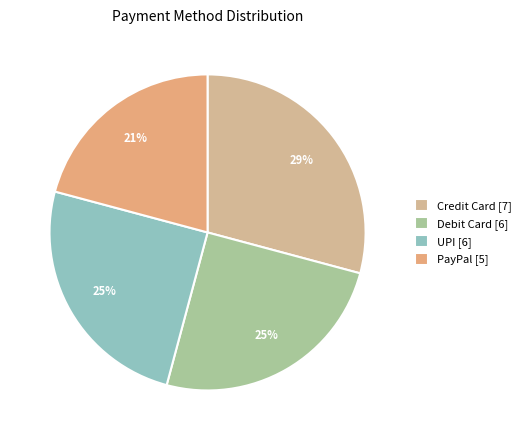

To the nearest percent, what is the combined percentage of UPI and Debit Card?

50%